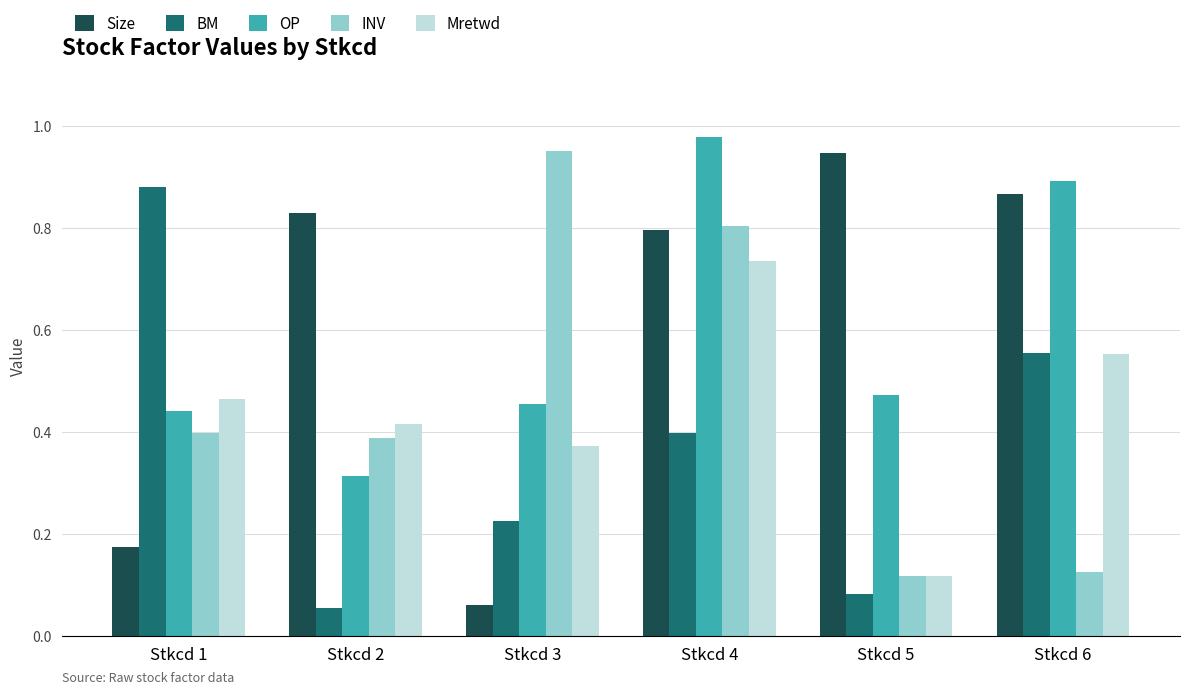

How many categories are shown in the chart?

6